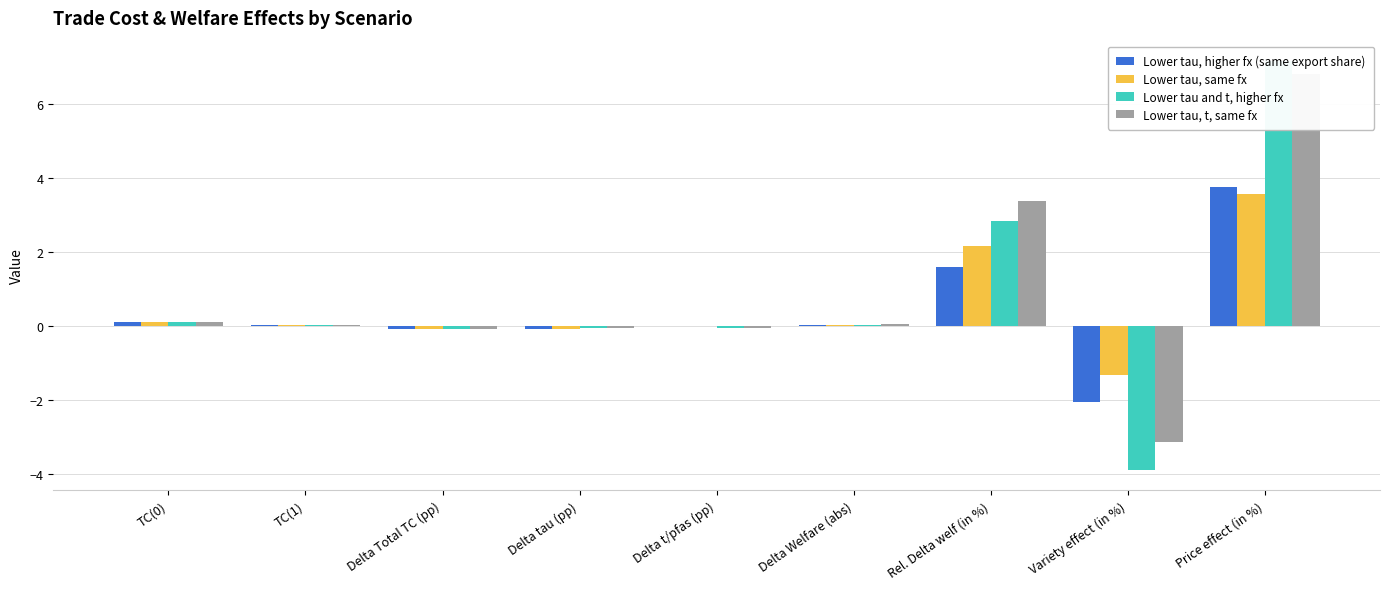

How many values in Lower tau, same fx are above zero?

5